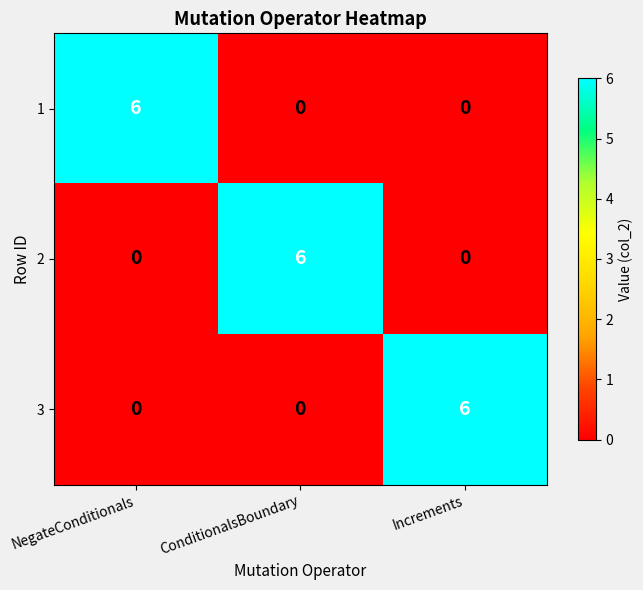

What is the difference between the highest and lowest values at NegateConditionals?

6